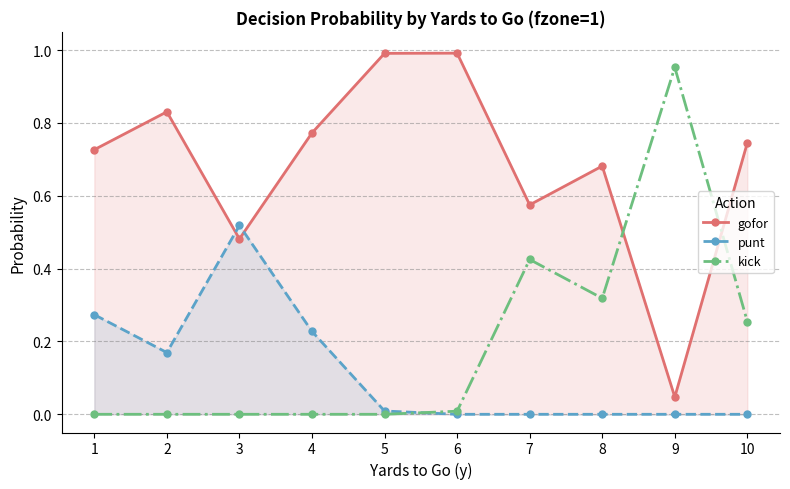

In gofor, how many points are lower than both neighbors (excluding endpoints)?

3